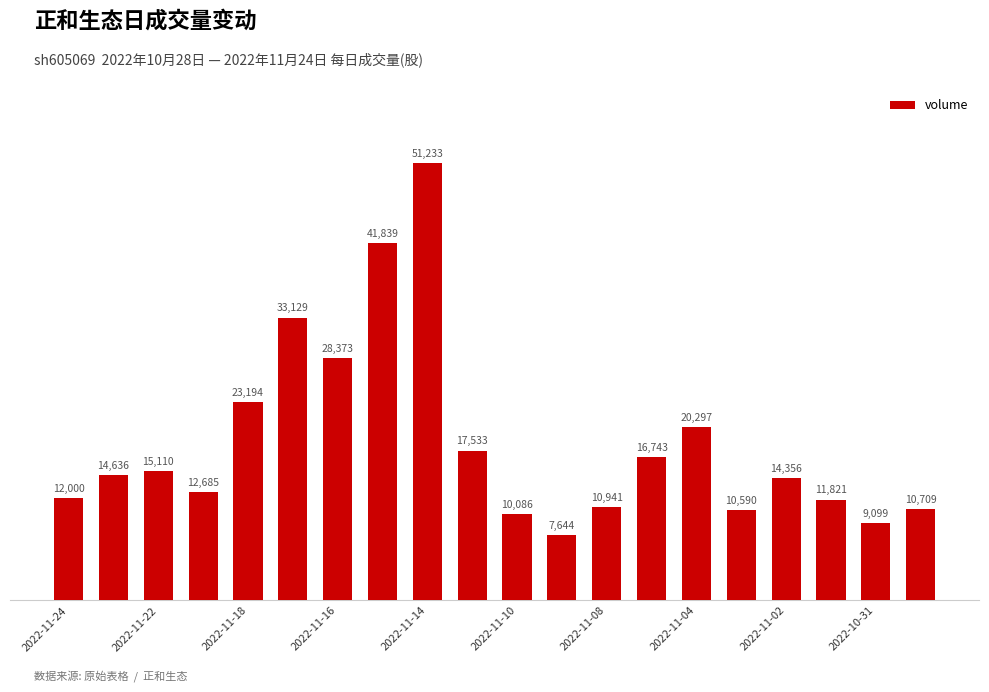

What is the maximum value shown in the chart?

51233